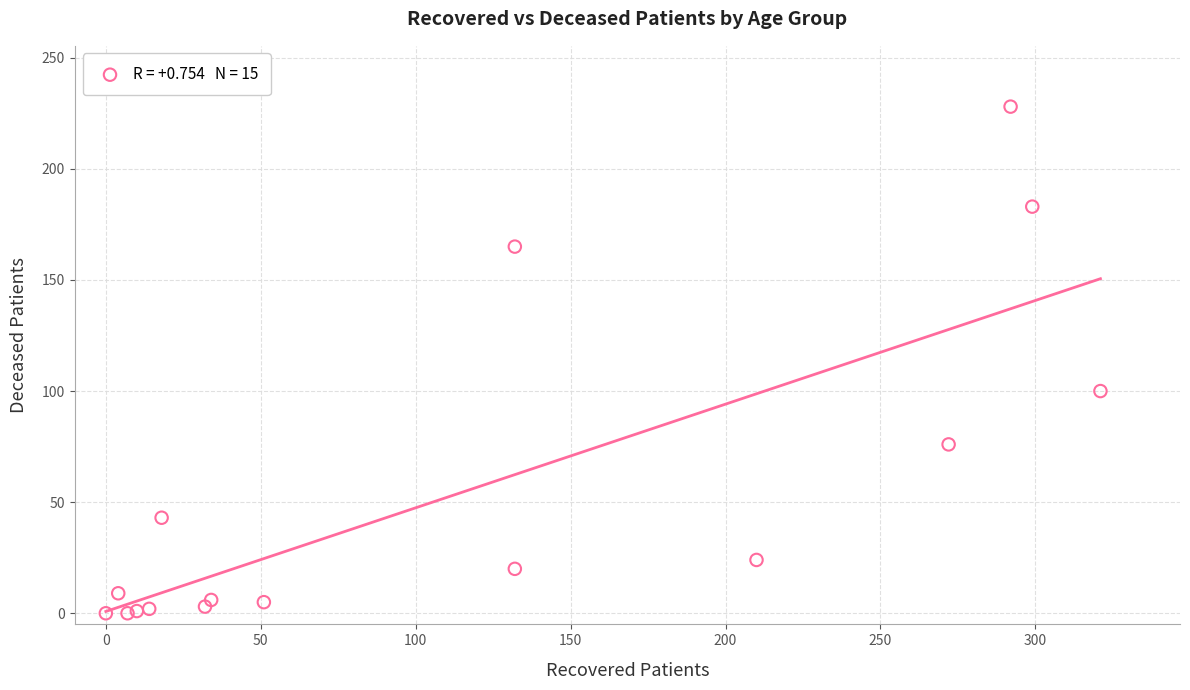

What Y value in the scatter plot is closest to 114?

100